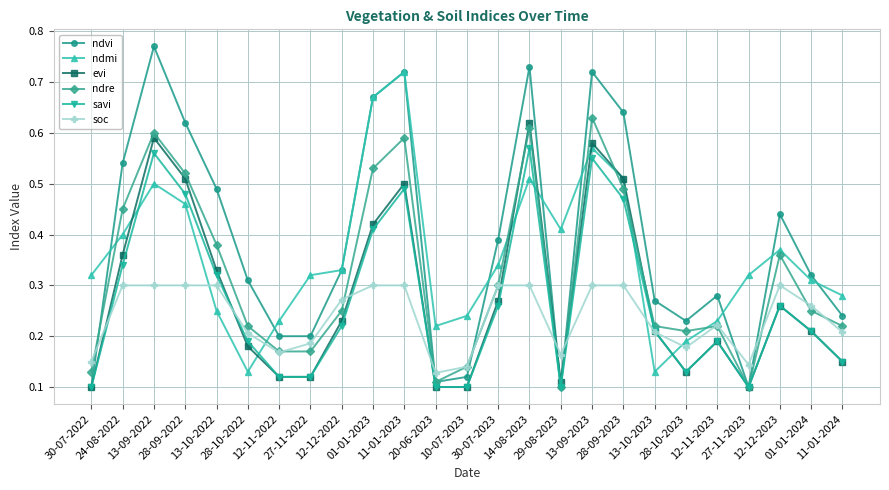

Which series ends up on top after the final intersection of ndmi and soc?

ndmi